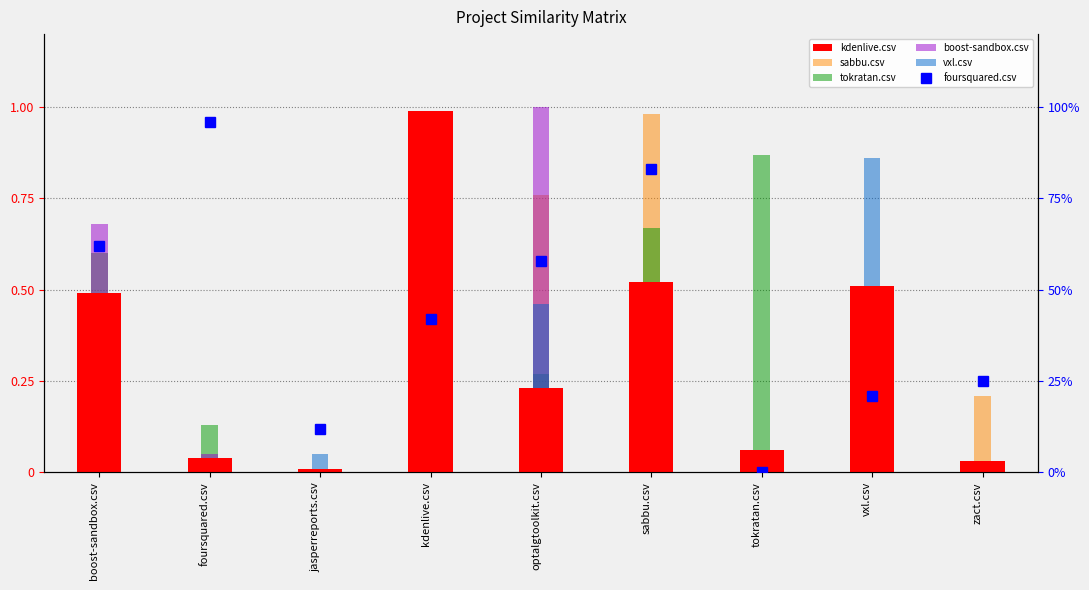

How many data points does each series have?

9